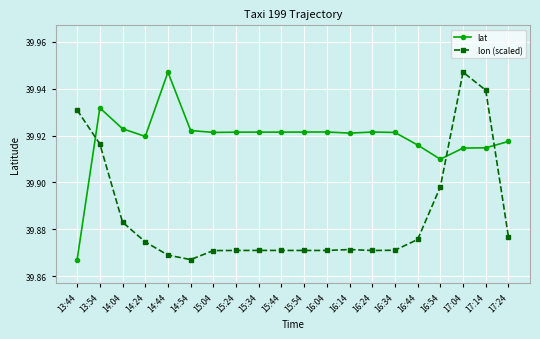

Is it true that lon (scaled) equals 23.7 at 14:44?

False